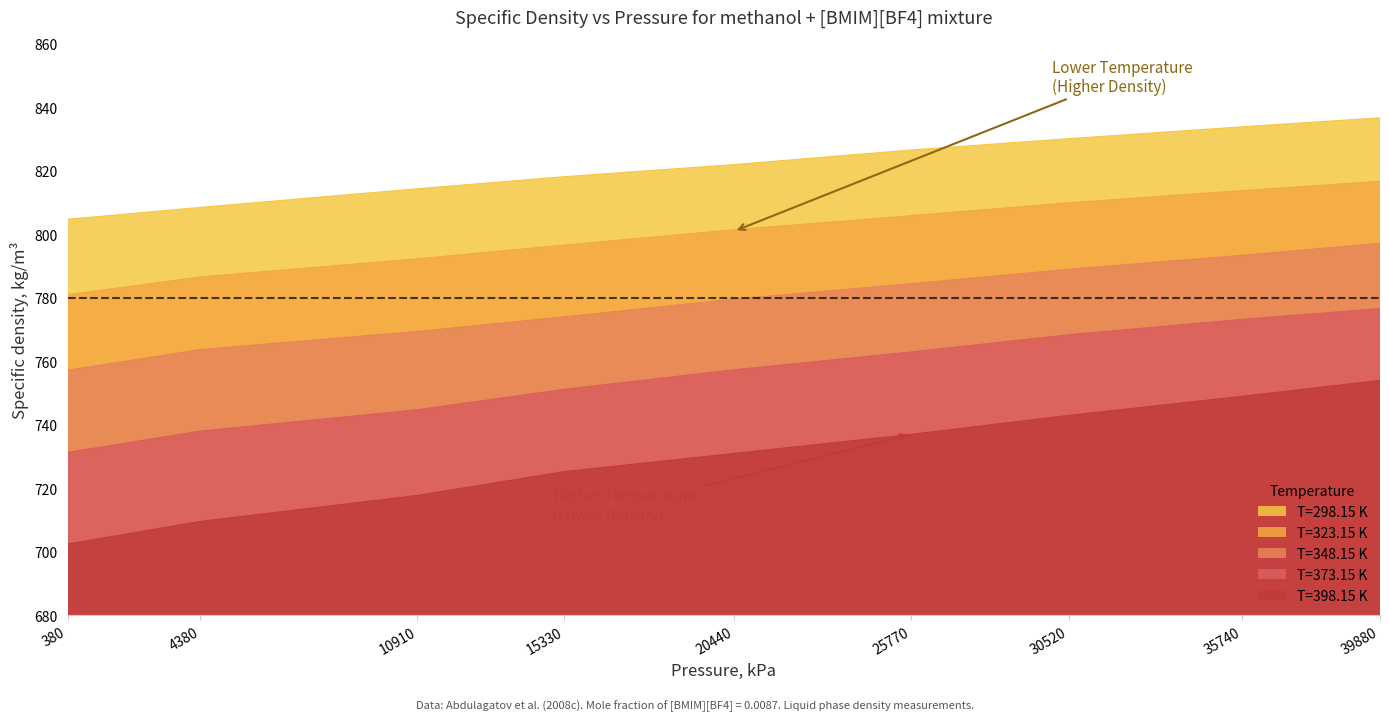

Which series has the widest spread of values?

T=398.15 K